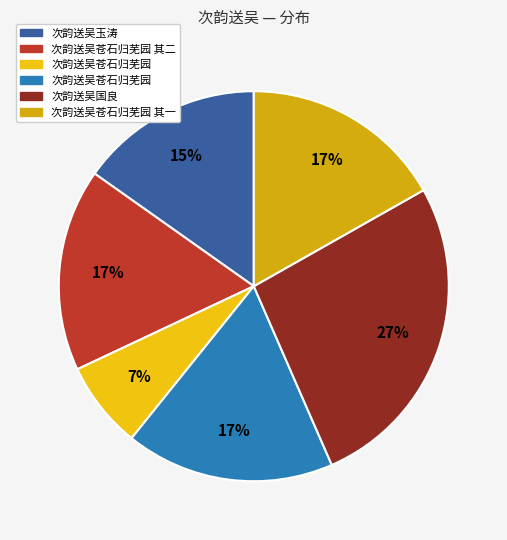

How many segments does this pie chart have?

6